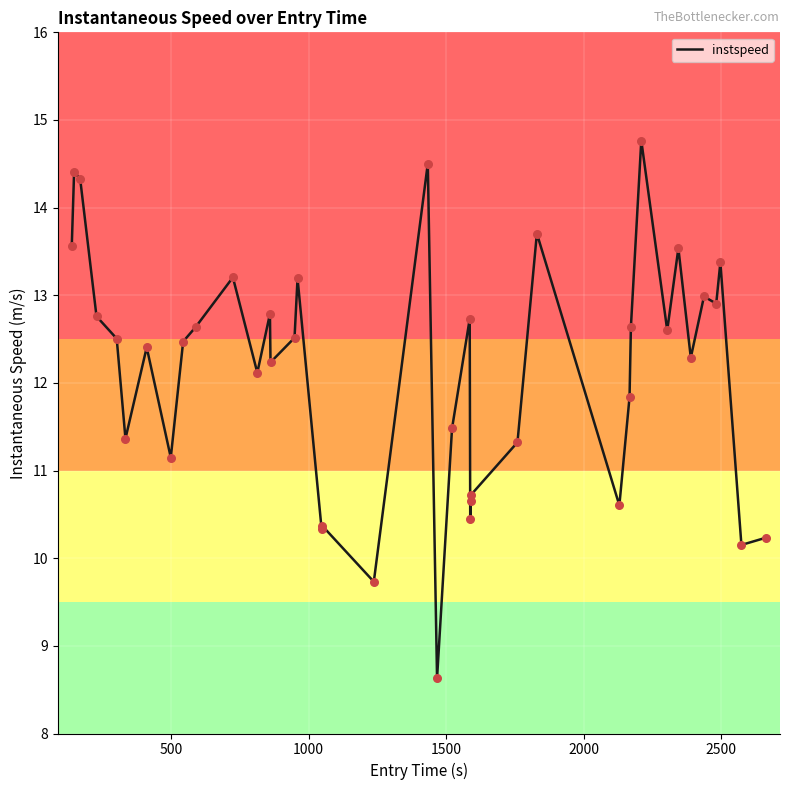

What is the smallest value displayed?

8.6